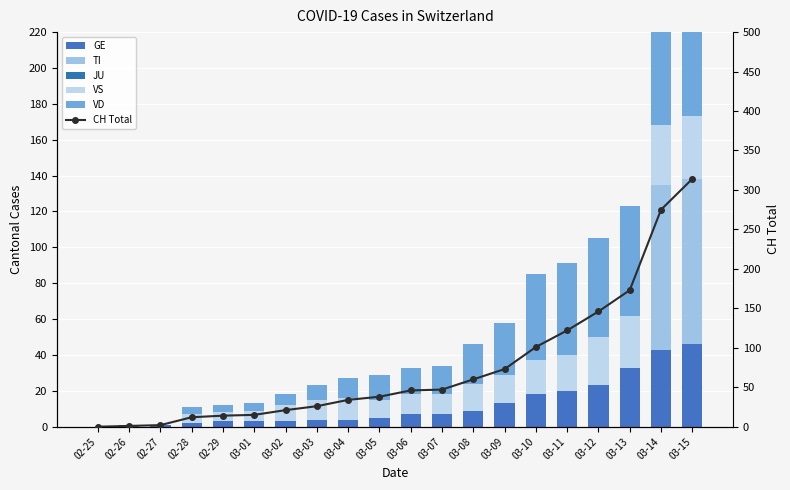

At which label does GE reach its minimum?

02-25